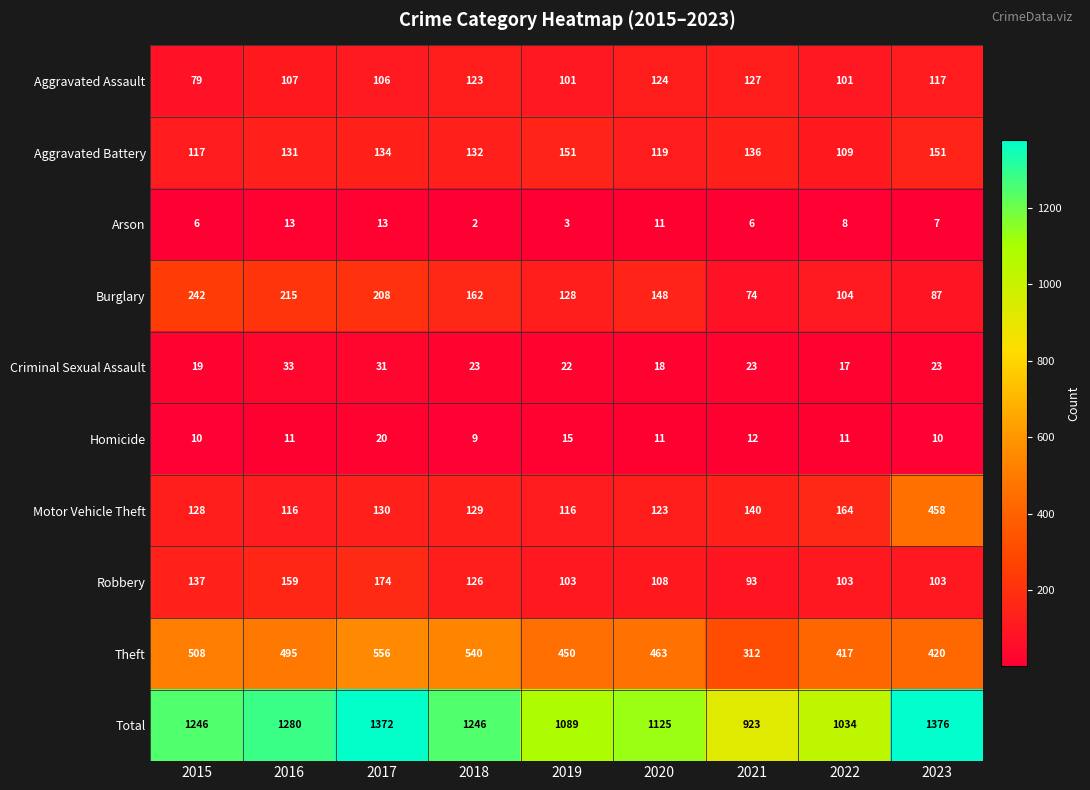

Rank the categories by Burglary value from lowest to highest.

2021, 2023, 2022, 2019, 2020, 2018, 2017, 2016, 2015